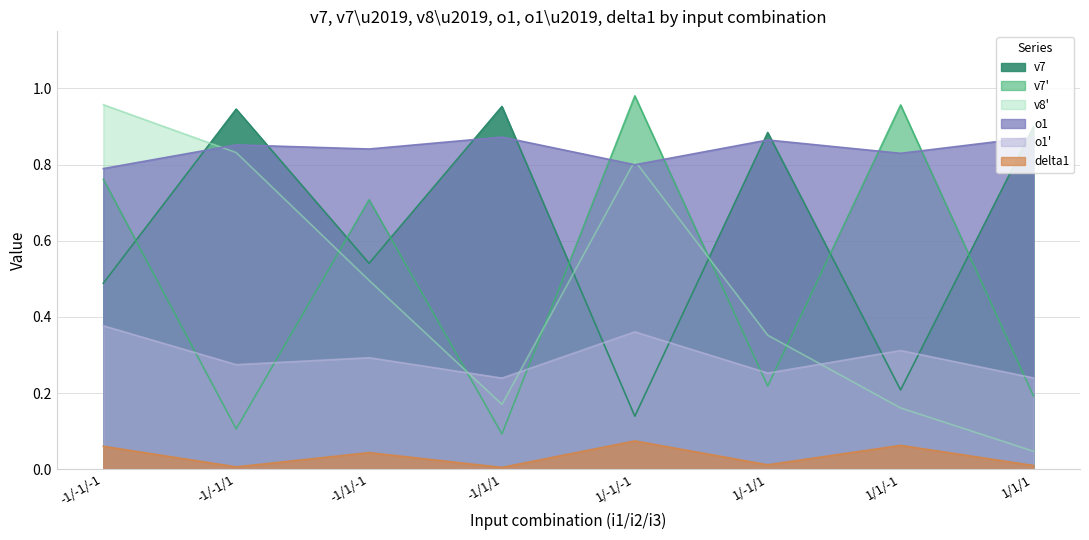

What are all the series names shown in the legend?

v7, v7', v8', o1, o1', delta1